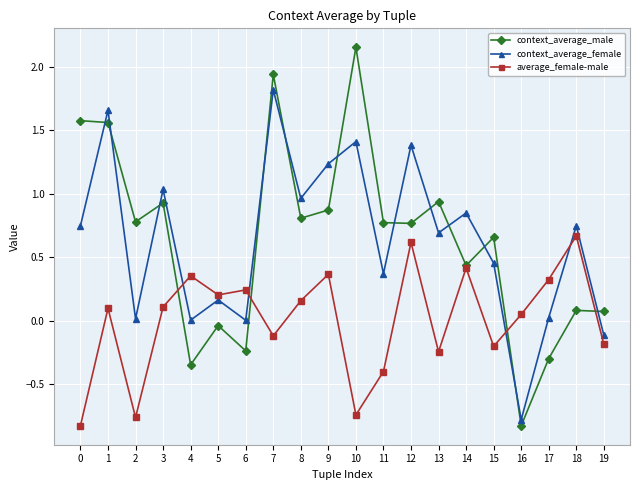

Which series has the largest range (max minus min)?

context_average_male